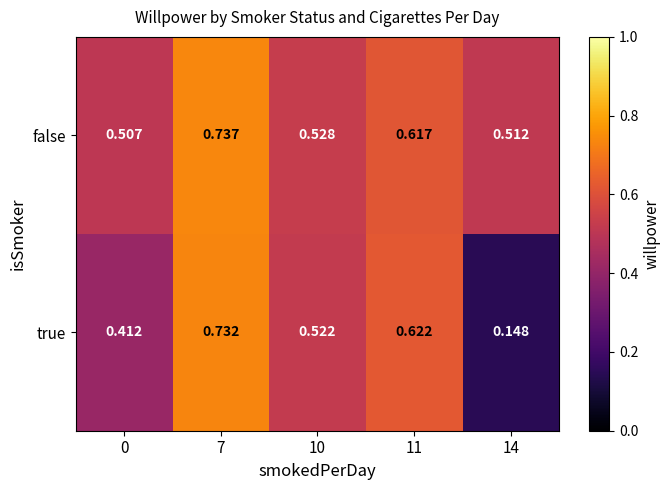

Which series has the largest total across all categories?

false